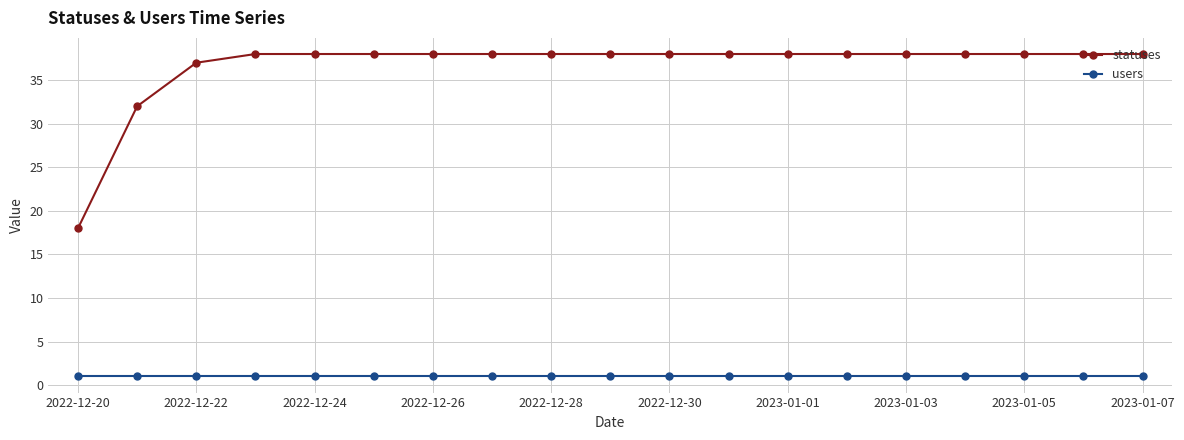

Does the chart display data point markers on the line(s)?

Yes